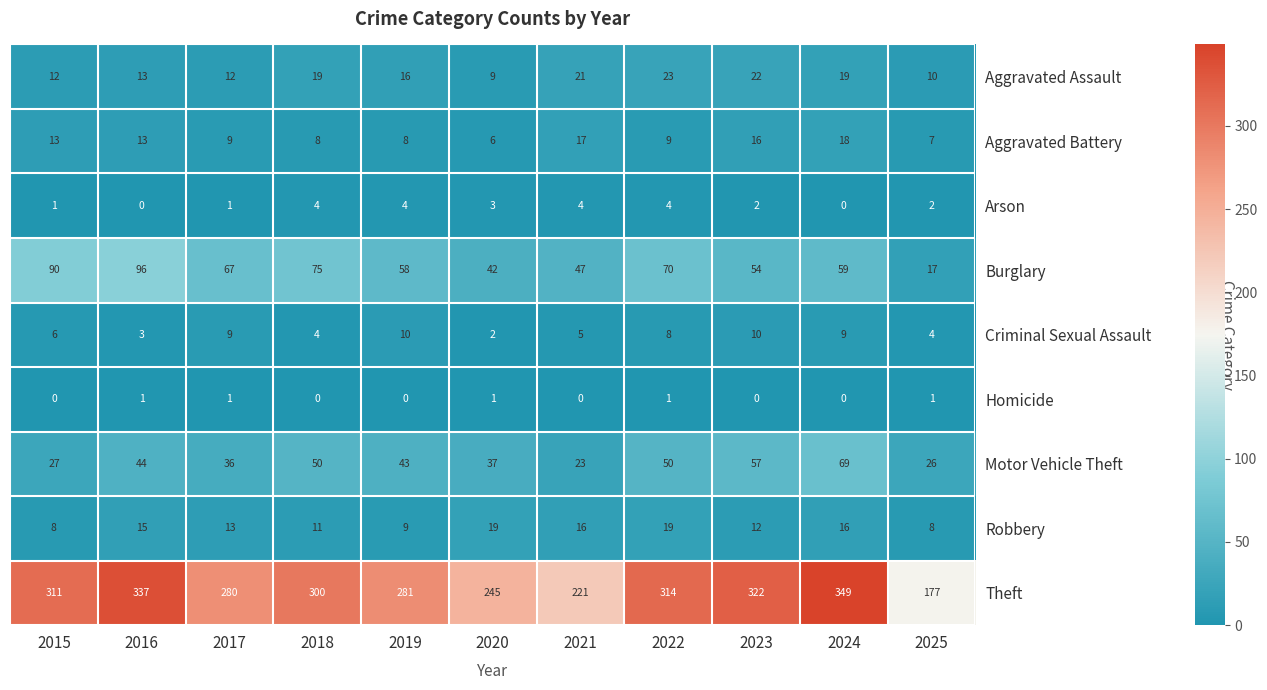

Which series has the largest total across all categories?

Theft